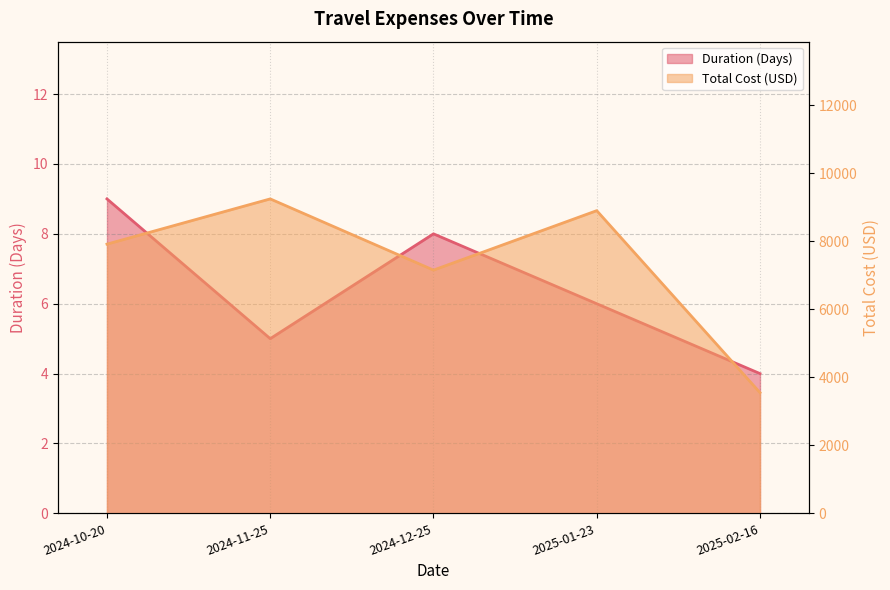

List the labels in order of Duration (Days) value, smallest first.

2025-02-16, 2024-11-25, 2025-01-23, 2024-12-25, 2024-10-20